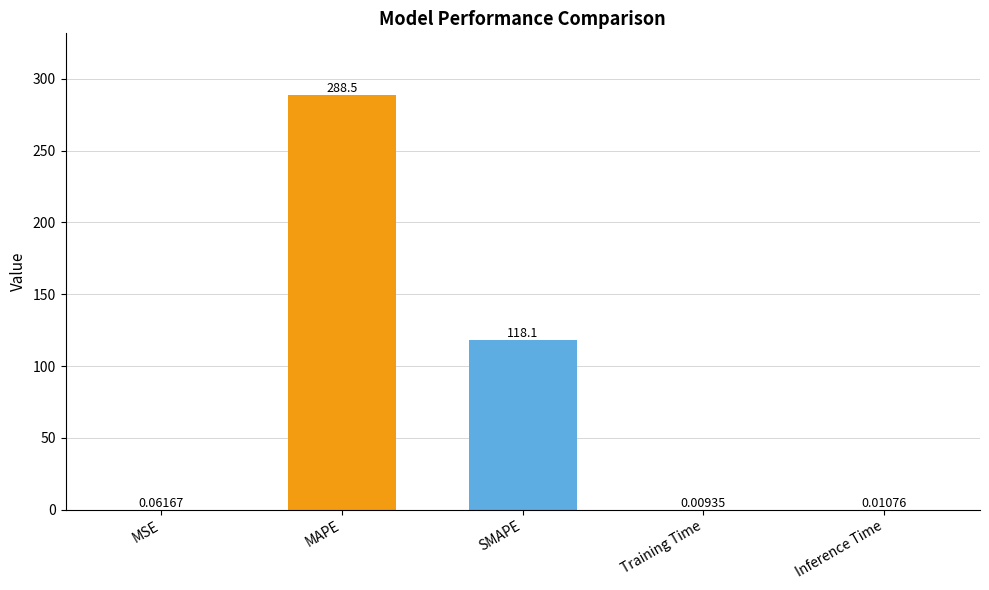

Where is the data nearest to the value 144?

SMAPE